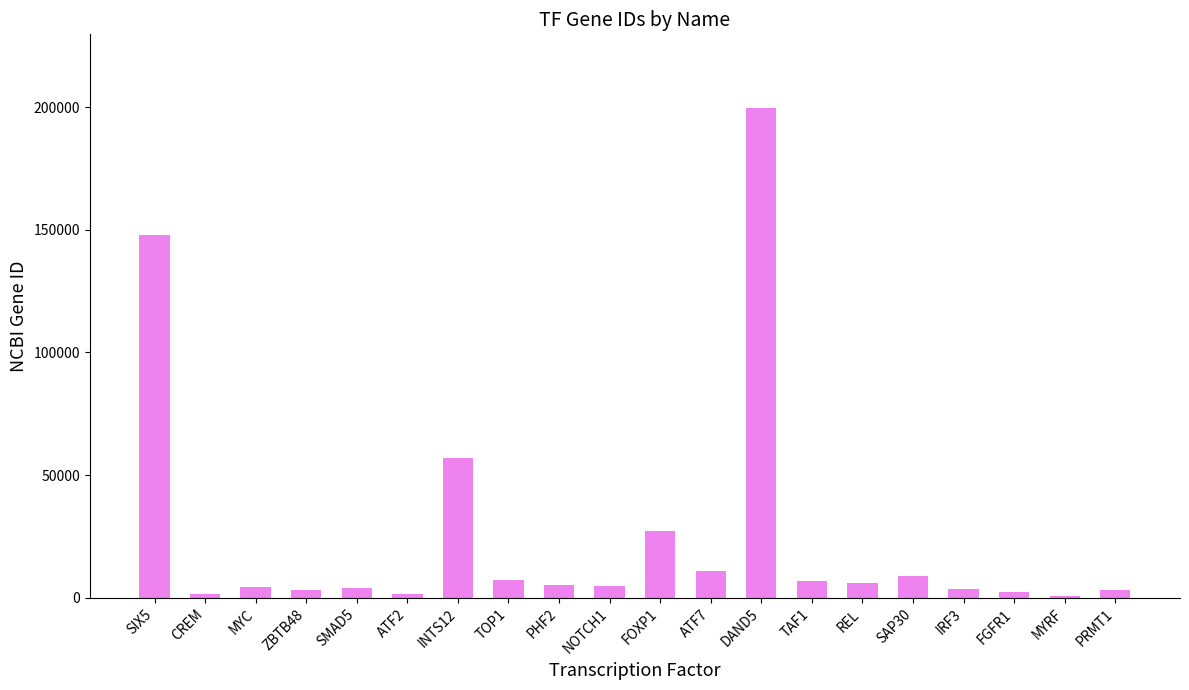

What is the sum of the values at CREM and FGFR1?

3650